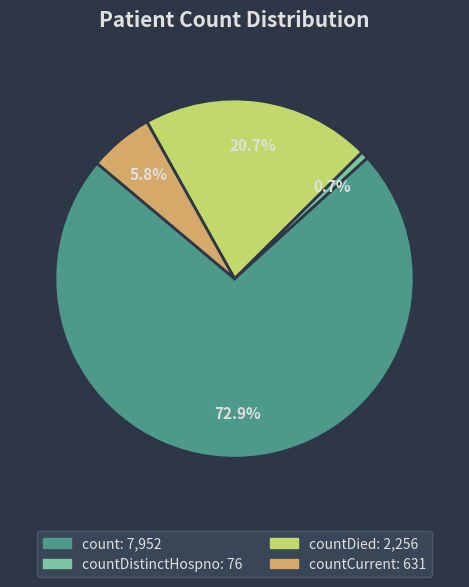

Is there a majority slice in this chart?

Yes